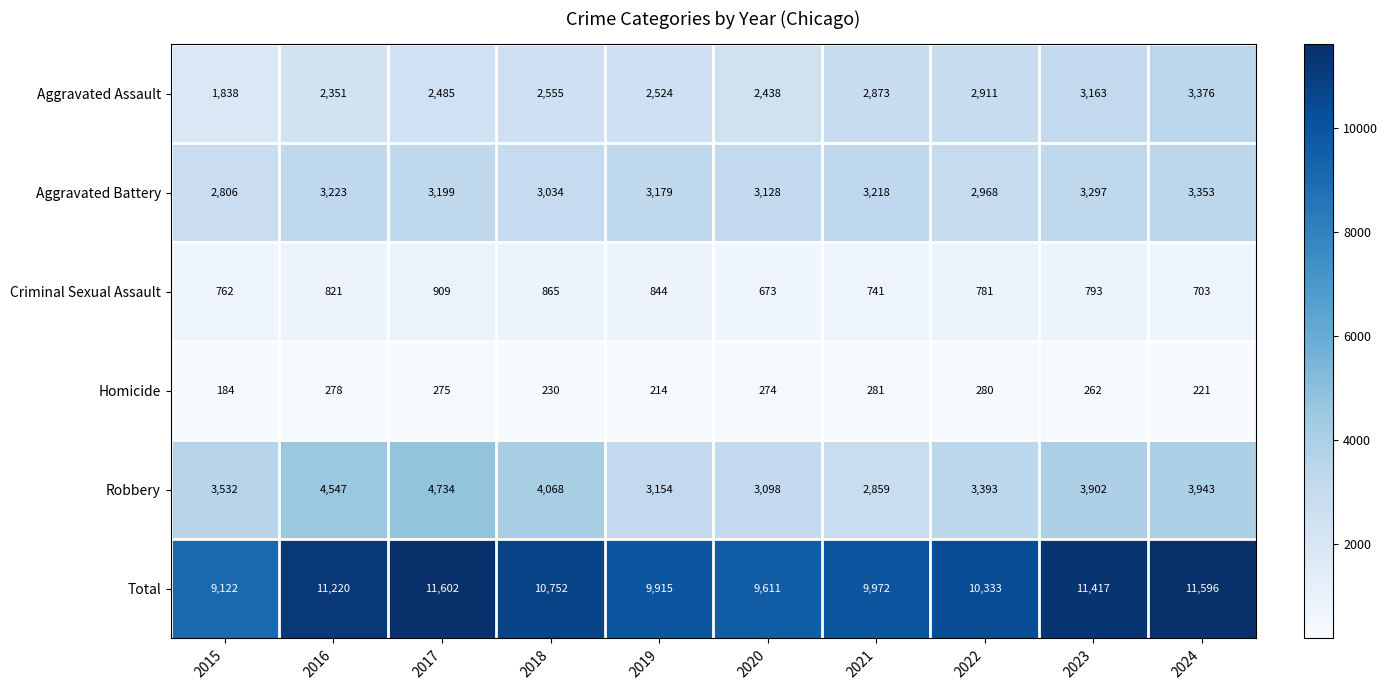

What is the total value across all series at 2015?

18244